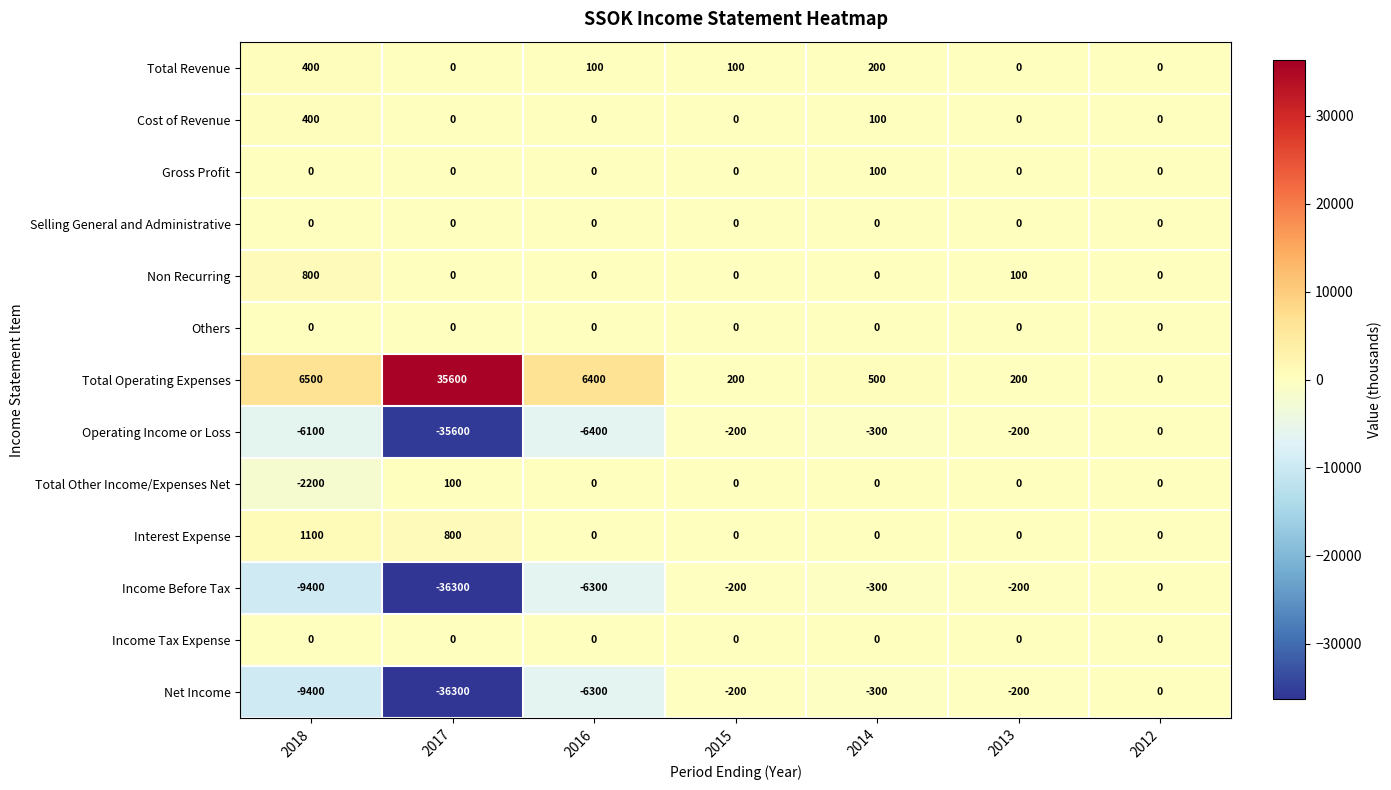

What is the spread (max minus min) of values at 2017?

71900